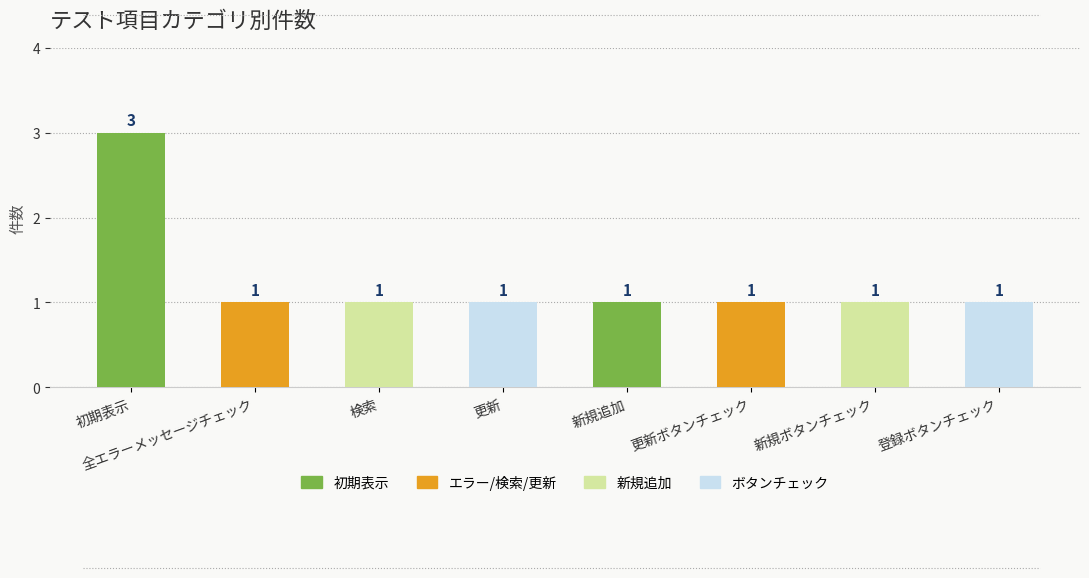

Does the chart contain any negative values?

No